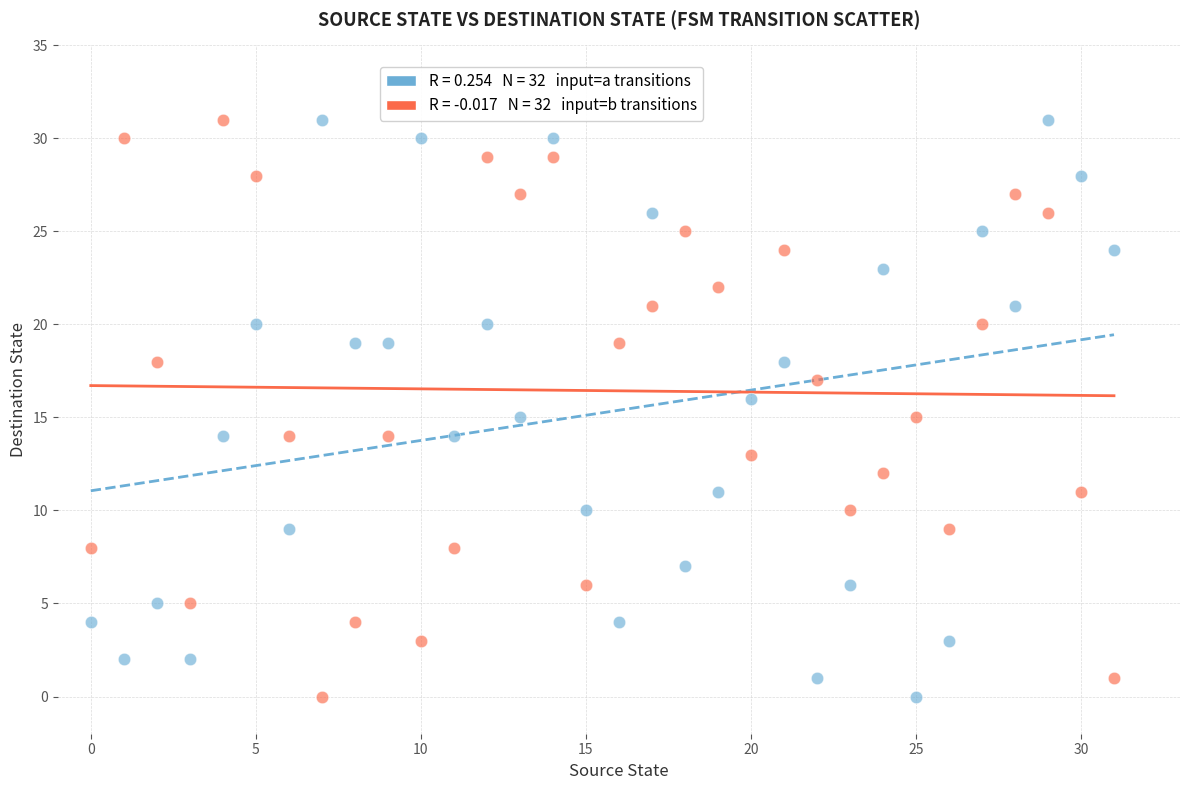

How many points are shown in the scatter plot?

64